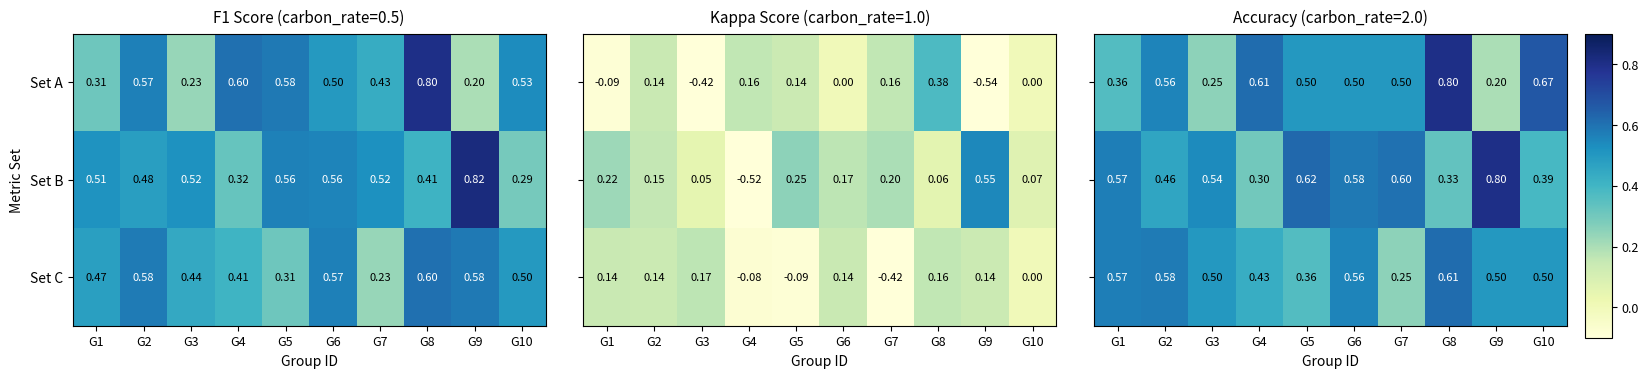

Which category has the lowest value in the Set A series?

G9